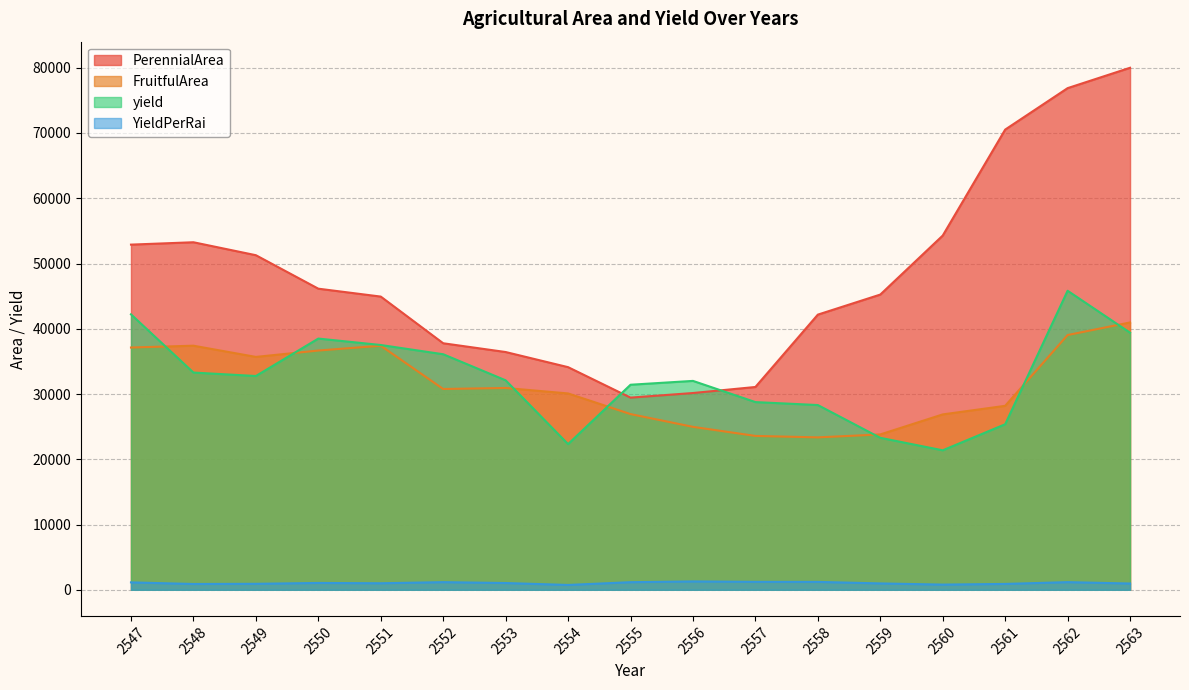

True or false: YieldPerRai and PerennialArea intersect in this chart.

False